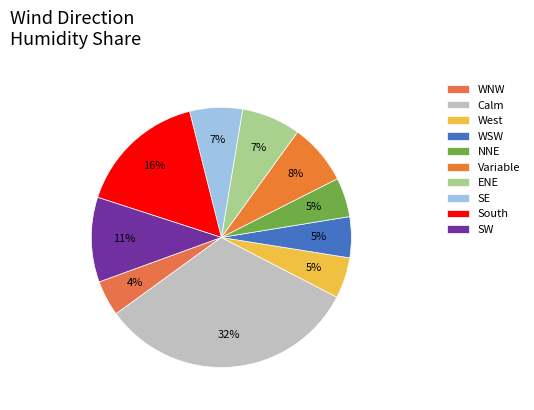

Which slice is the smallest?

WNW